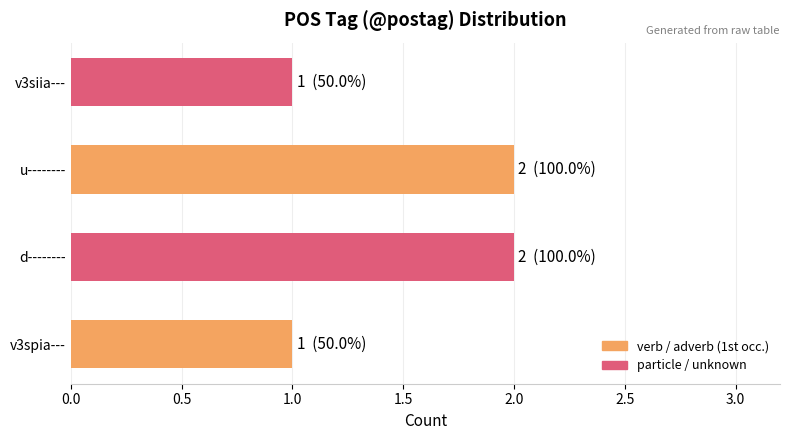

Are the bars horizontal?

Yes